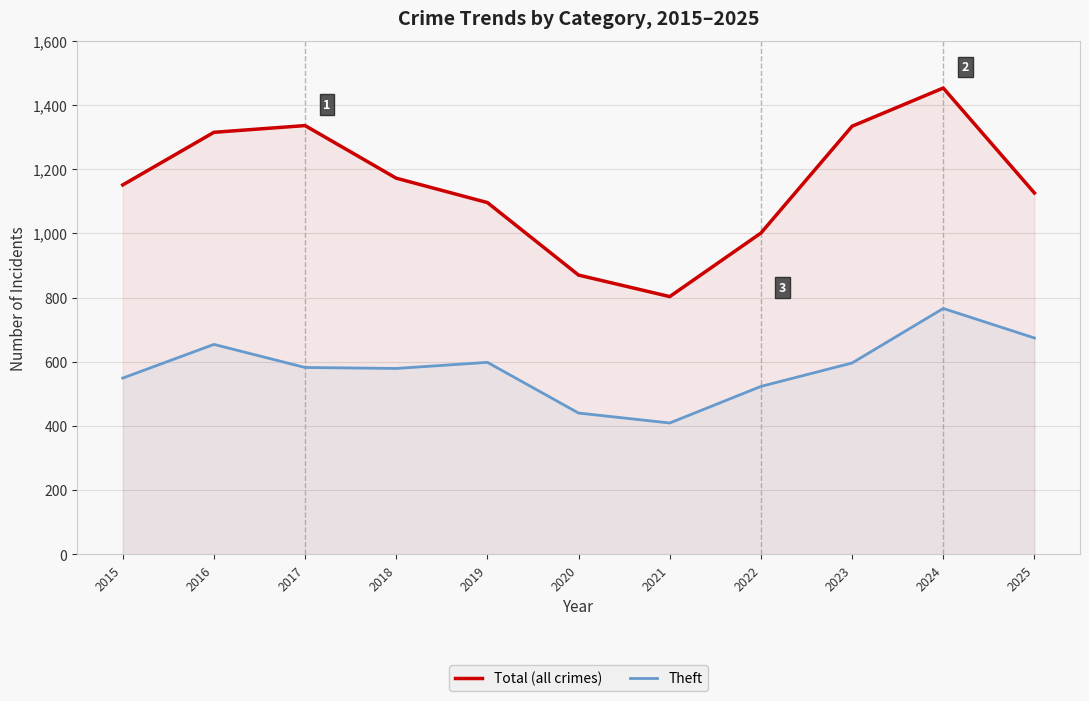

The value of Theft at 2021 is 409. True or false?

True